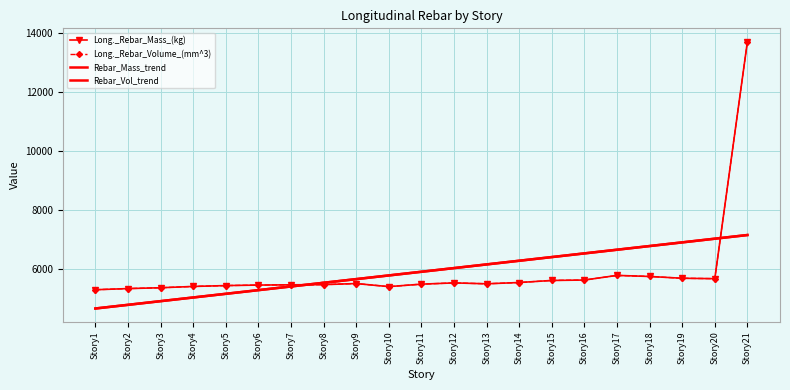

Is the value of Long._Rebar_Mass_(kg) at Story3 greater than the value of Long._Rebar_Volume_(mm^3) at Story13?

No